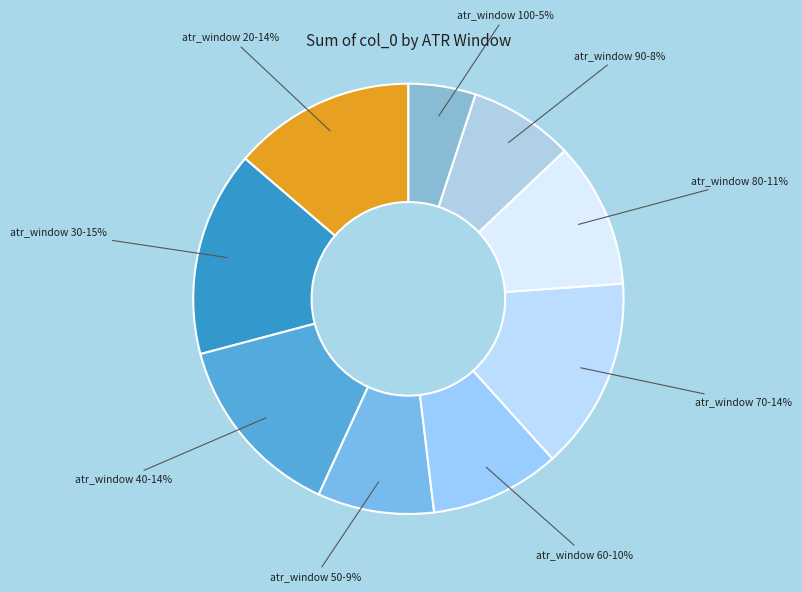

How many slices are in this pie chart?

9